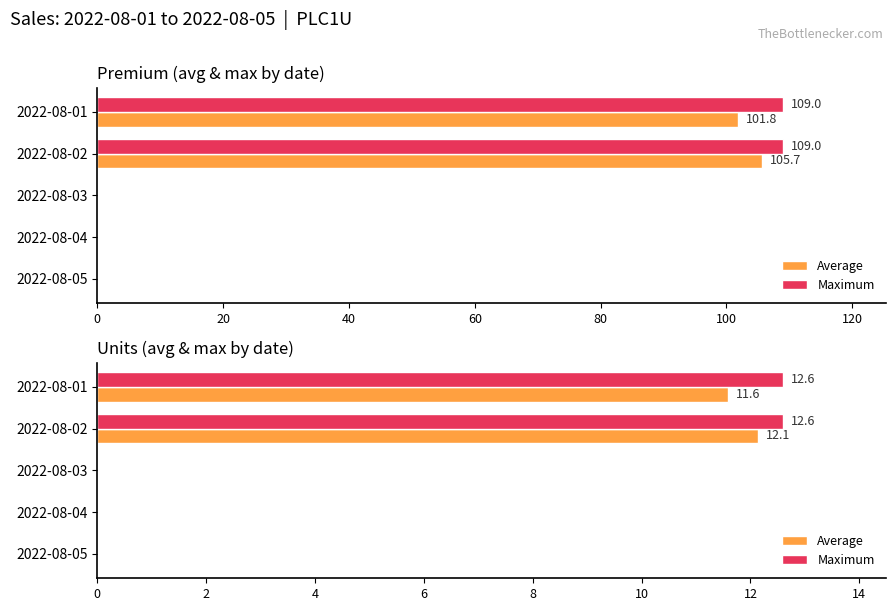

Are the bars grouped side by side (vs. stacked)?

Yes